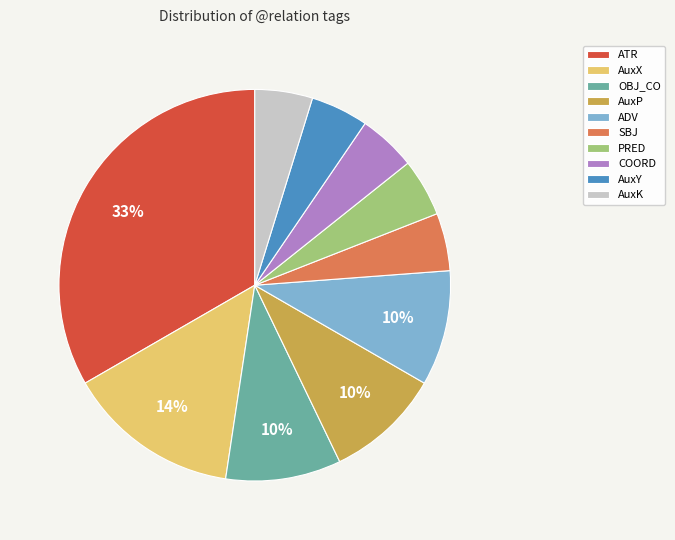

The AuxY slice represents 5% of the pie. True or false?

True